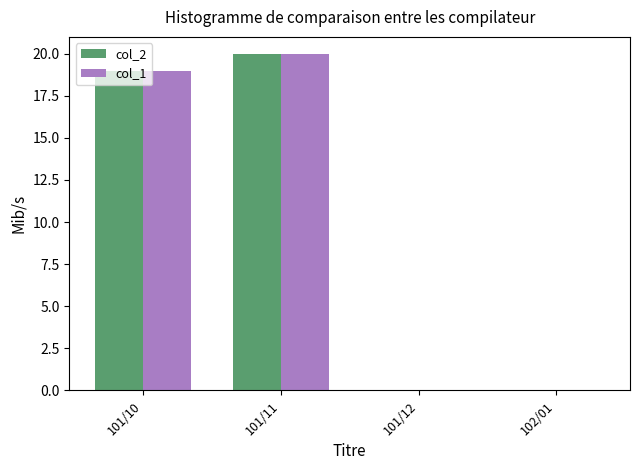

What is the sum of all col_2 values?

39